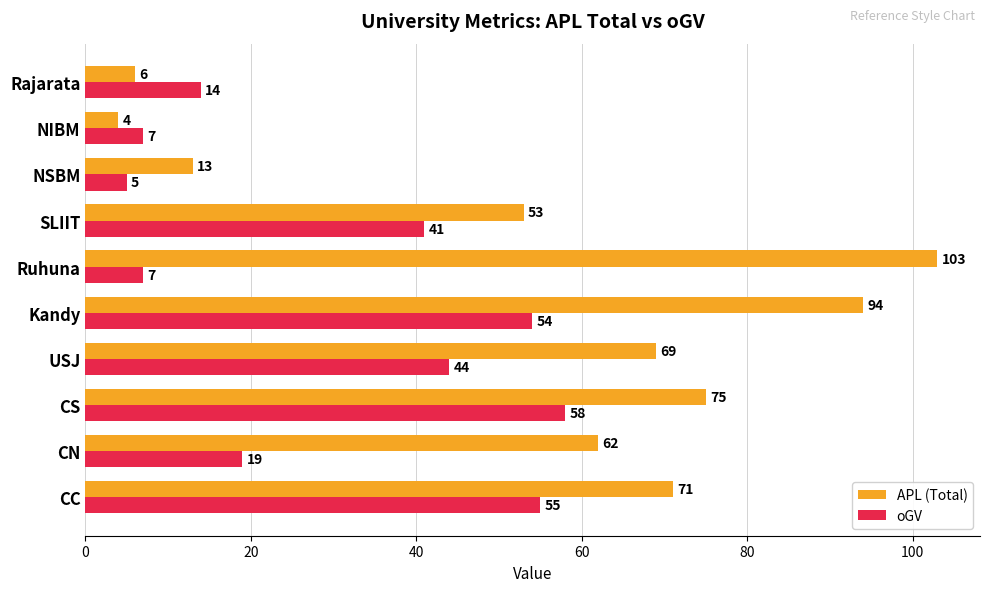

Which category has the highest value in the oGV series?

CS